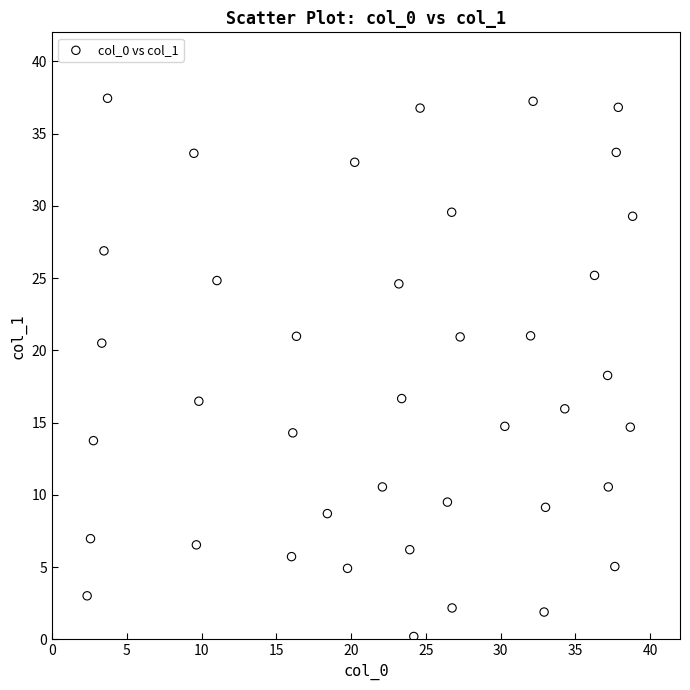

What is the range of X values (max minus min)?

36.5